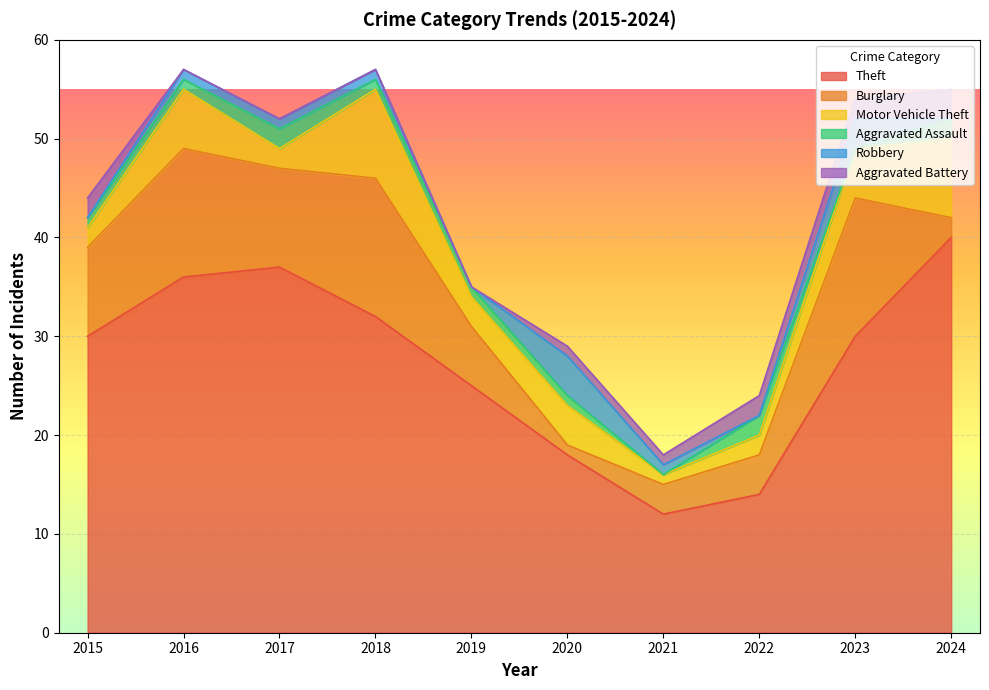

What is the sum of the Robbery values at 2016 and 2021?

2